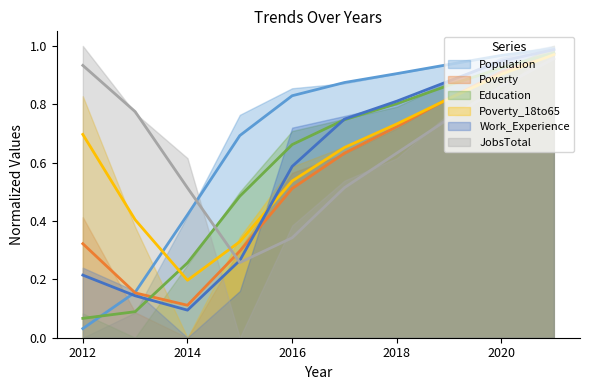

What is the average value of the Work_Experience series?

0.6